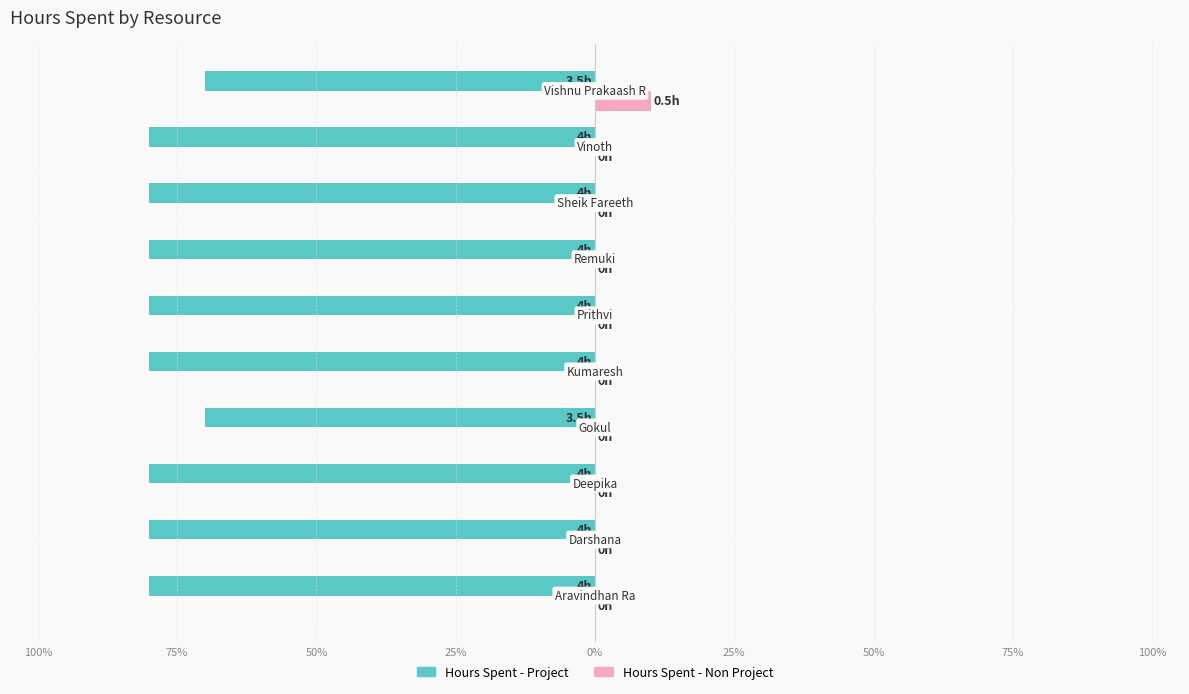

What are all the series names shown in the legend?

Hours Spent - Project, Hours Spent - Non Project